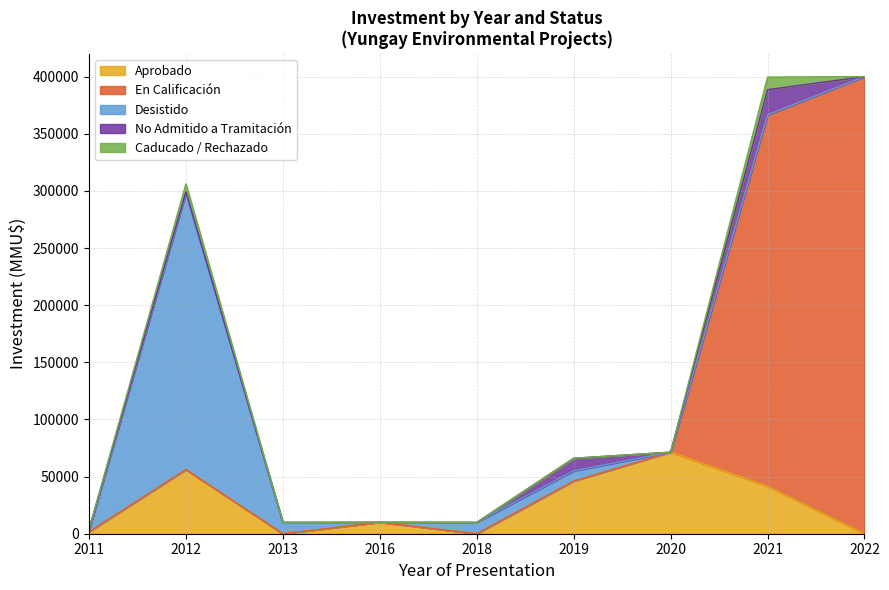

Does the chart display data point markers on the line(s)?

No